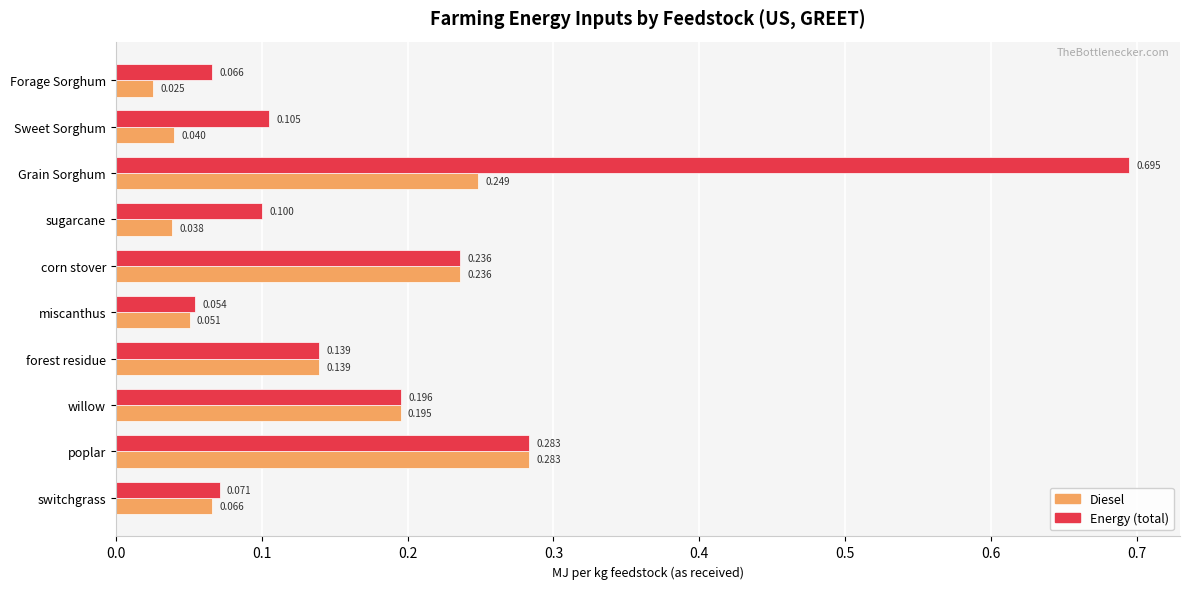

At which label is Diesel closest to 0?

Forage Sorghum